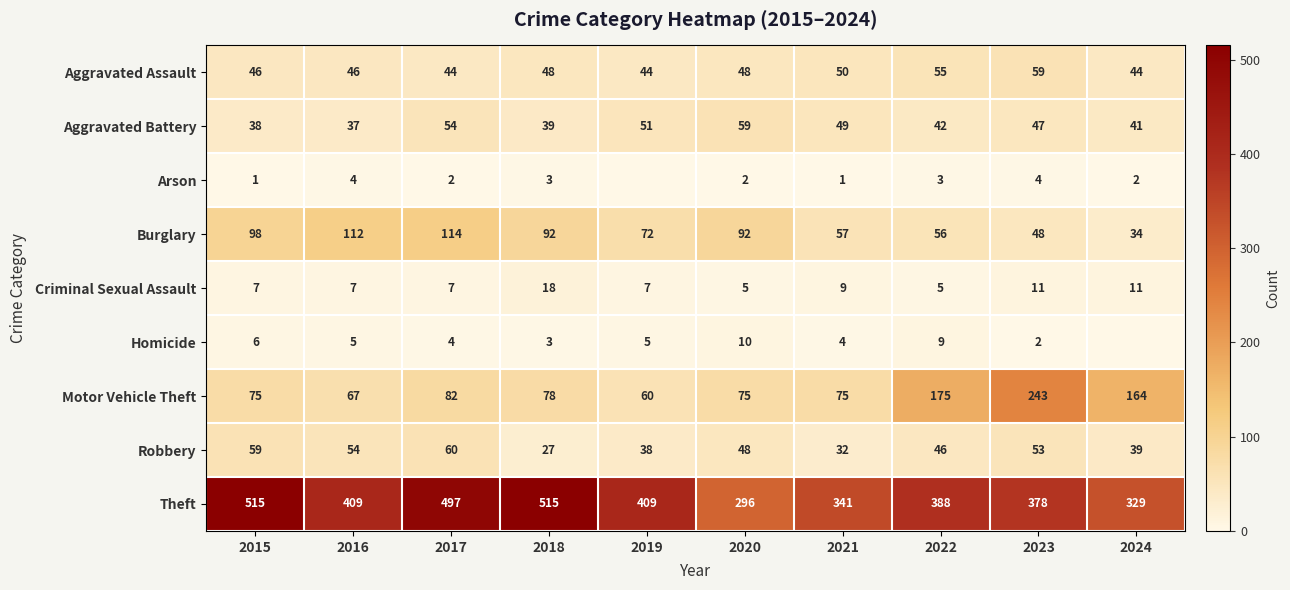

Reading right to left, list all the values displayed in this chart.

row_0: 2024=44	2023=59	2022=55	2021=50	2020=48	2019=44	2018=48	2017=44	2016=46	2015=46
row_1: 2024=41	2023=47	2022=42	2021=49	2020=59	2019=51	2018=39	2017=54	2016=37	2015=38
row_2: 2024=2	2023=4	2022=3	2021=1	2020=2	2019=0	2018=3	2017=2	2016=4	2015=1
row_3: 2024=34	2023=48	2022=56	2021=57	2020=92	2019=72	2018=92	2017=114	2016=112	2015=98
row_4: 2024=11	2023=11	2022=5	2021=9	2020=5	2019=7	2018=18	2017=7	2016=7	2015=7
row_5: 2024=0	2023=2	2022=9	2021=4	2020=10	2019=5	2018=3	2017=4	2016=5	2015=6
row_6: 2024=164	2023=243	2022=175	2021=75	2020=75	2019=60	2018=78	2017=82	2016=67	2015=75
row_7: 2024=39	2023=53	2022=46	2021=32	2020=48	2019=38	2018=27	2017=60	2016=54	2015=59
row_8: 2024=329	2023=378	2022=388	2021=341	2020=296	2019=409	2018=515	2017=497	2016=409	2015=515